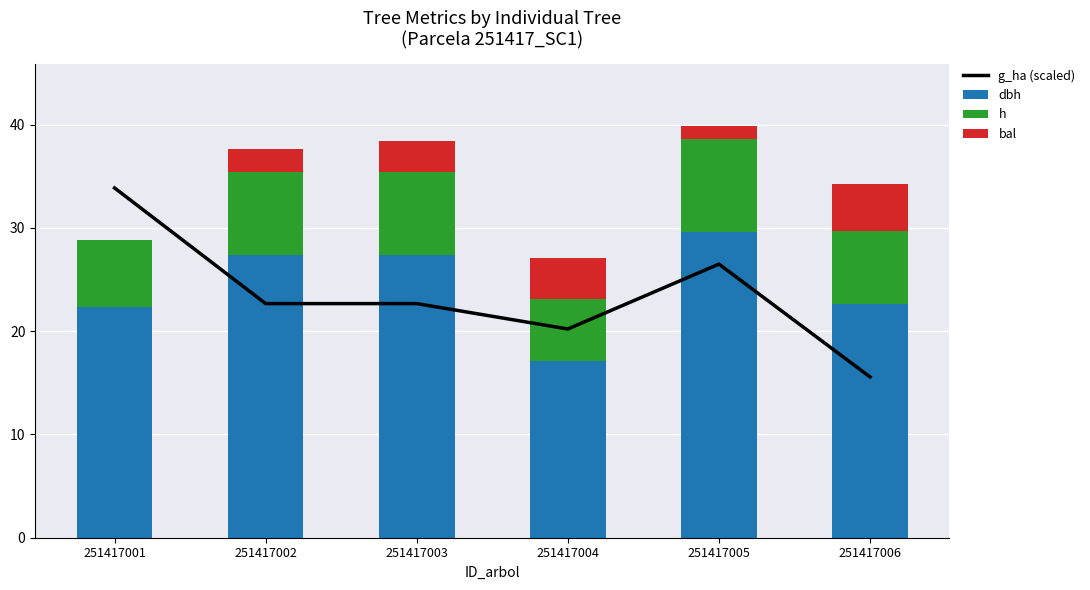

What value does the dbh series have at 251417005?

29.6